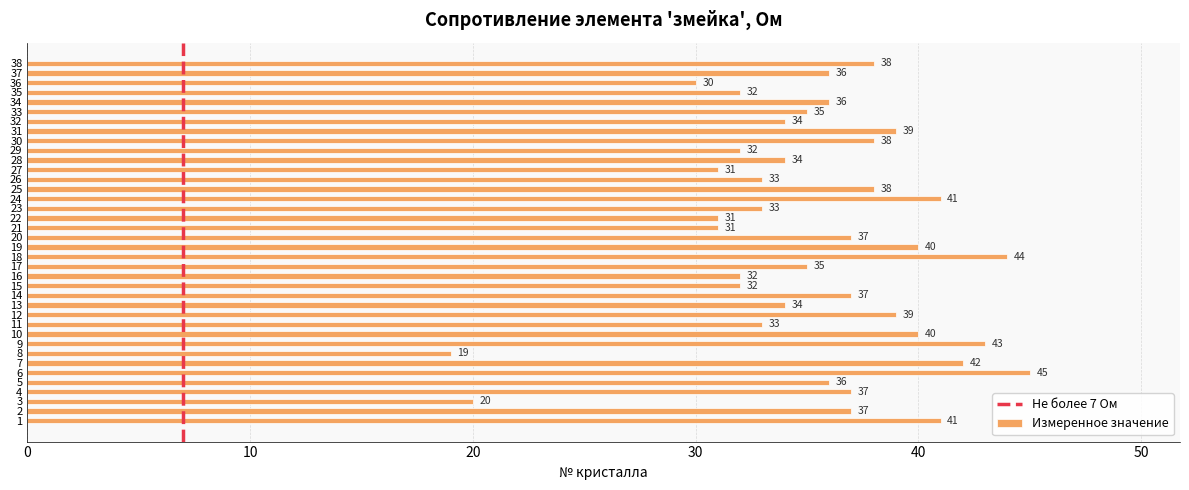

What is the sum of the values at 37 and 14?

73